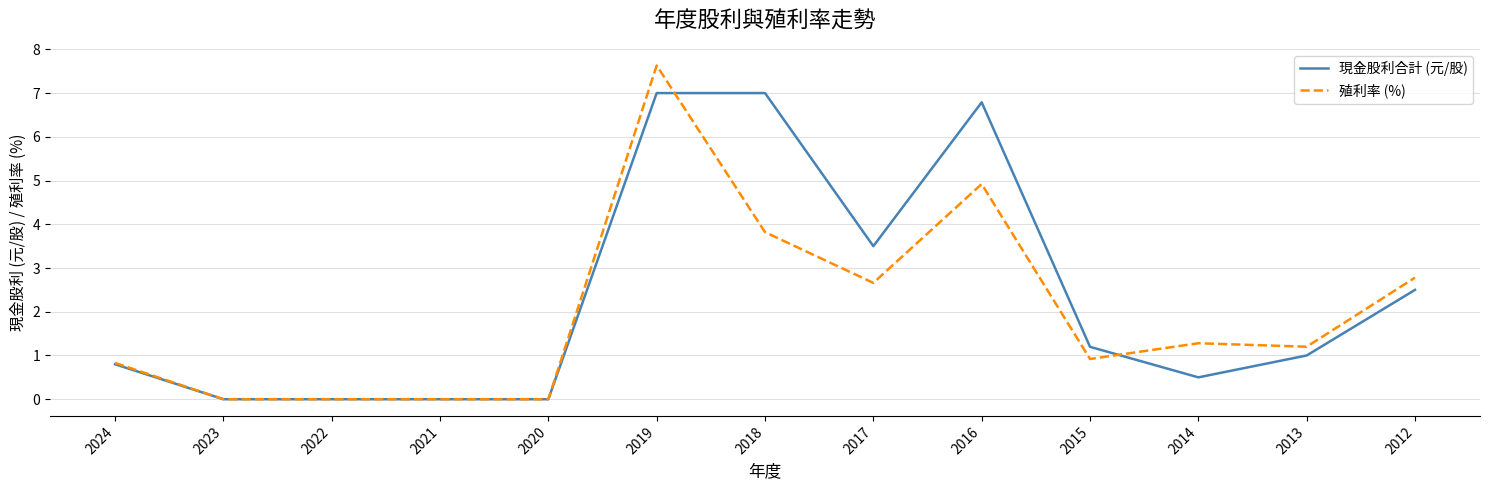

What is the maximum value shown in the chart?

7.6